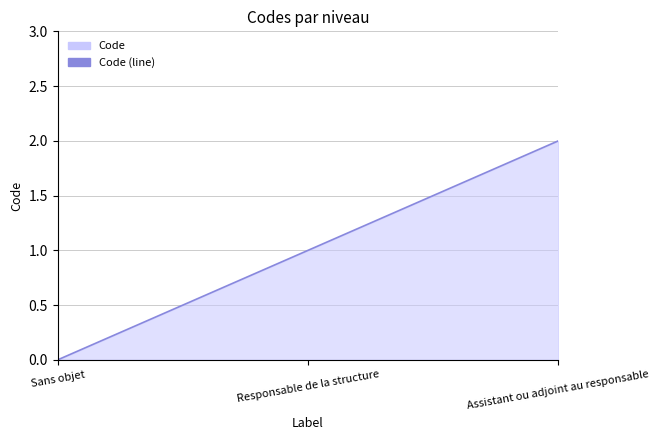

What is the difference between the maximum and minimum values?

2